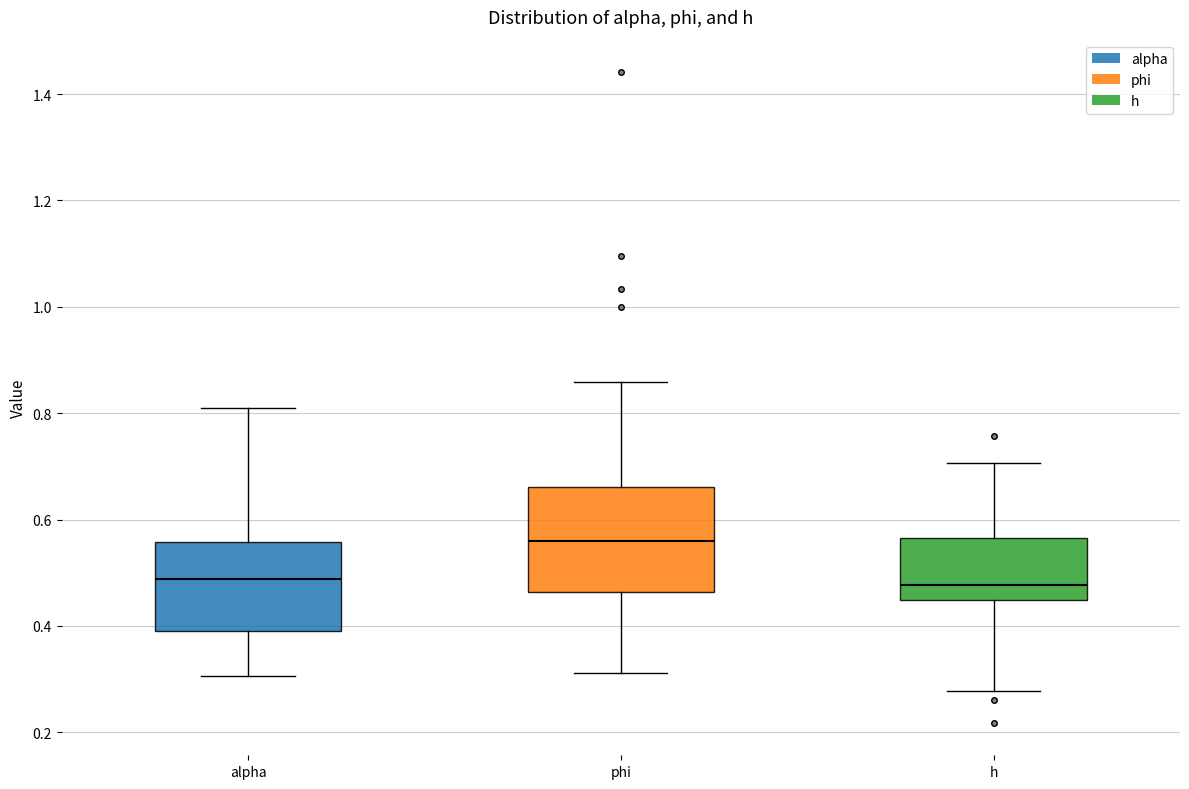

Where is the lower edge of the box for alpha on the y-axis? The values are not printed on the chart, so give them approximately, as read against the axis.

0.40